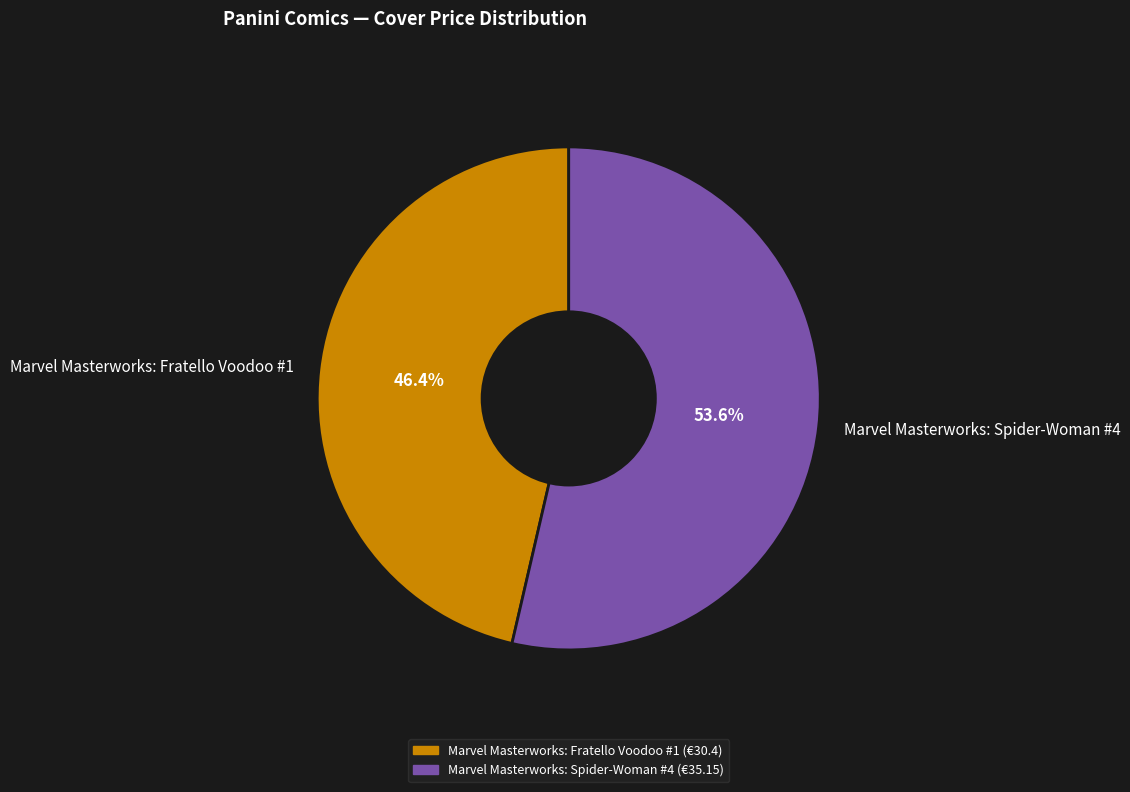

Is it true that Marvel Masterworks: Spider-Woman #4 is 54% of the pie?

True